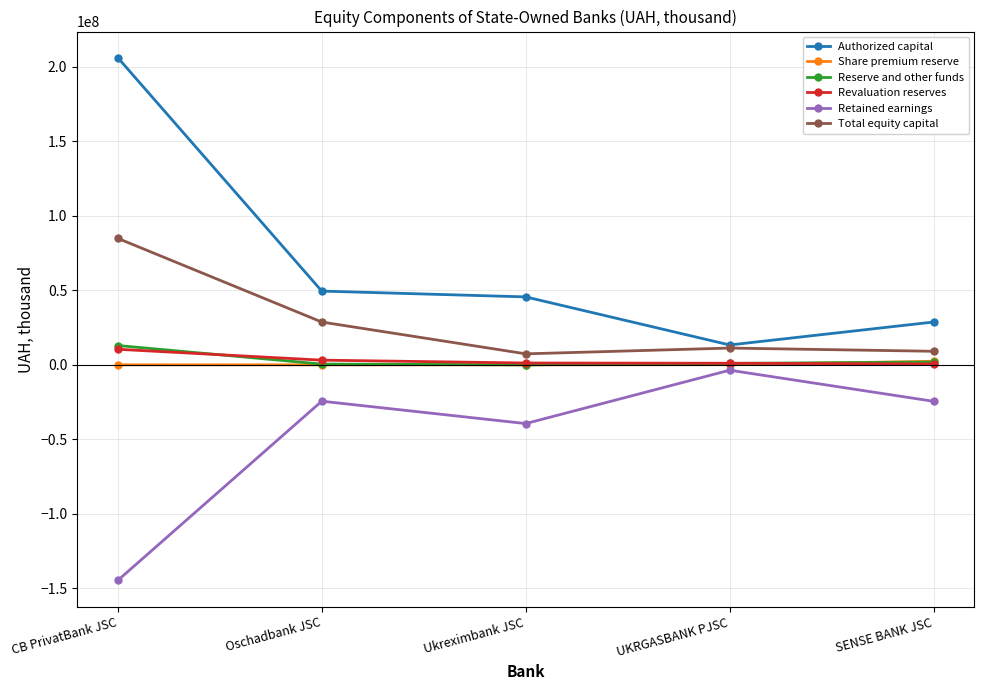

Does the chart display data point markers on the line(s)?

Yes